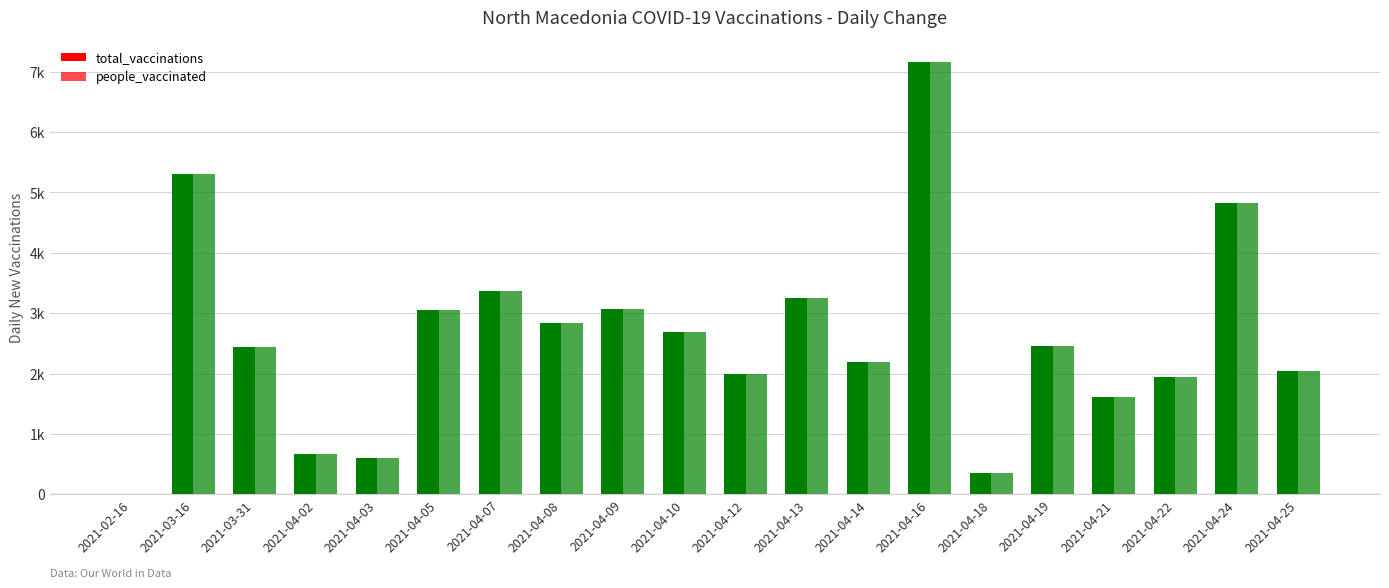

Are the bars grouped side by side (vs. stacked)?

Yes